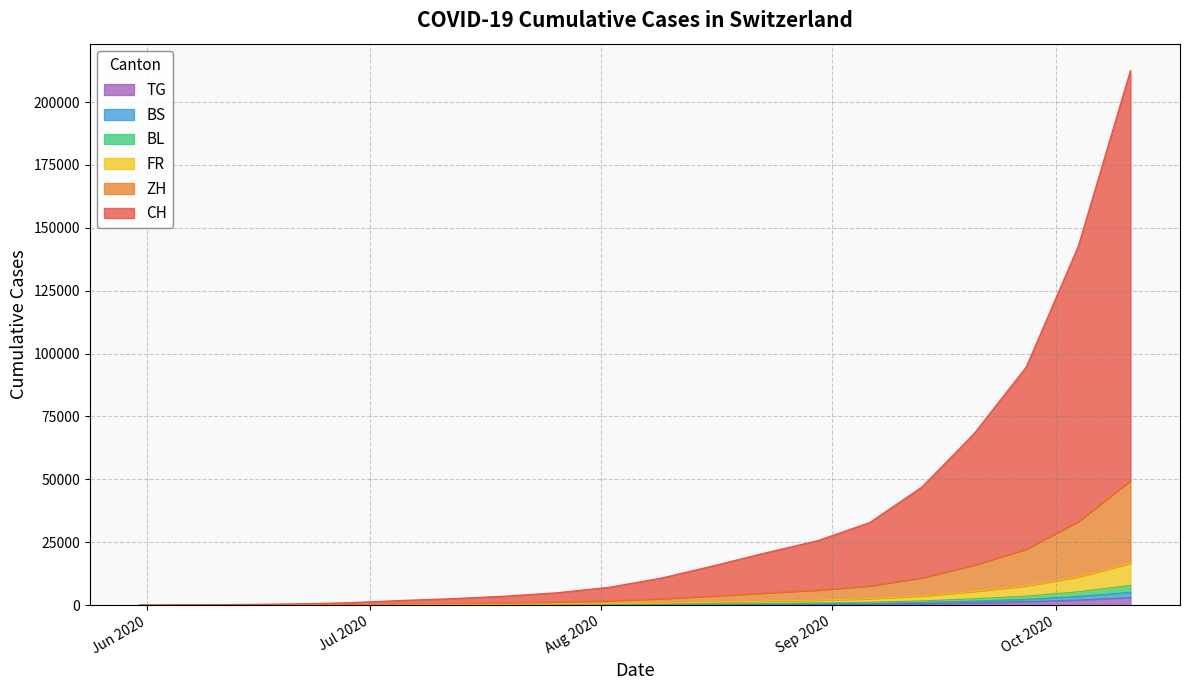

The value of BS at 2020-06-14 is 6. True or false?

True